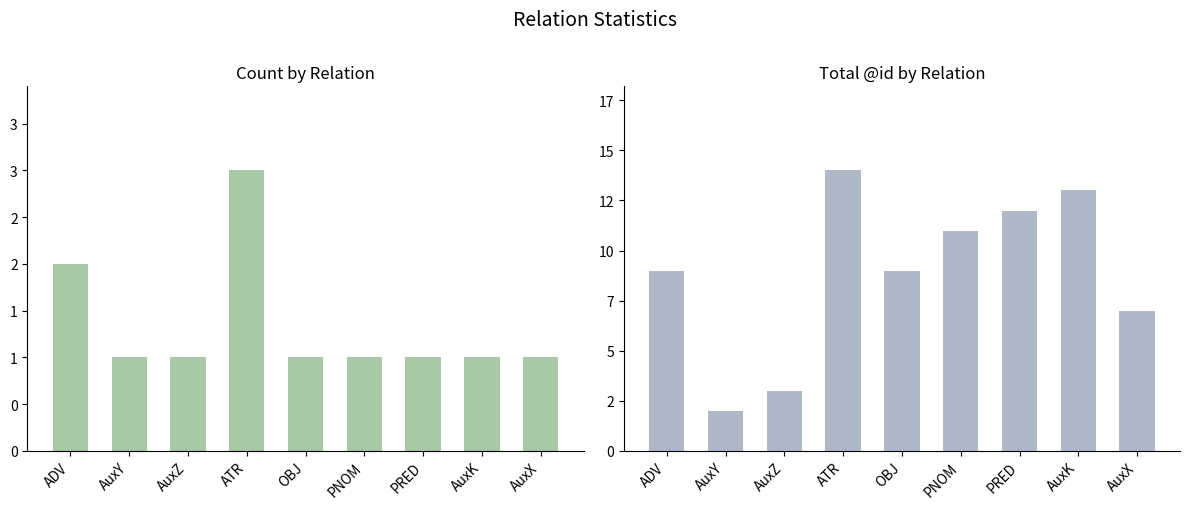

Reading left to right, transcribe all the data shown in this chart.

Count: 2	1	1	3	1	1	1	1	1
Total ID: 9	2	3	14	9	11	12	13	7